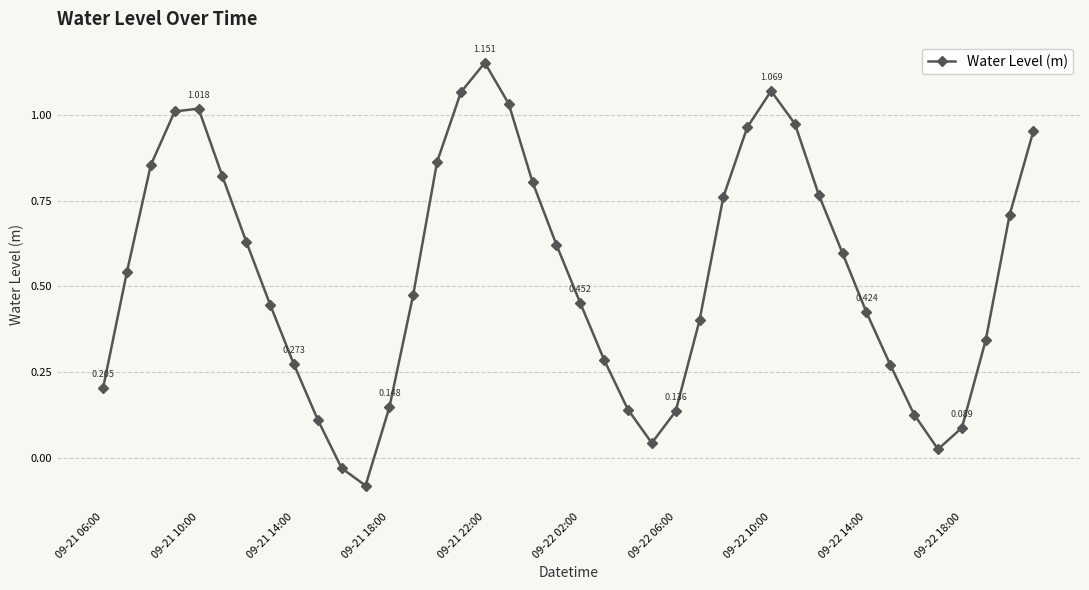

Count the number of values greater than 0.

38